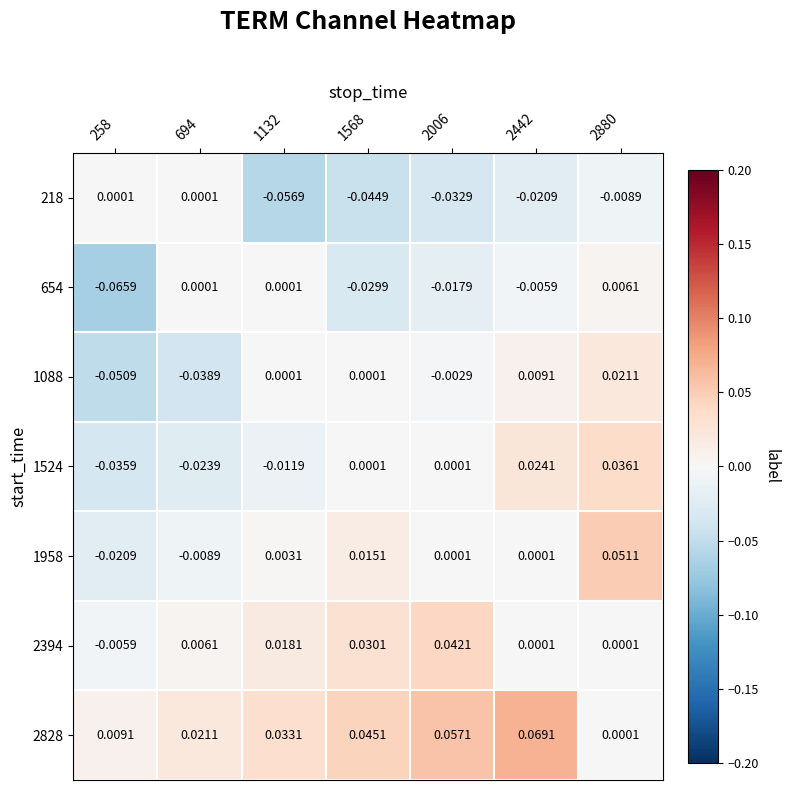

How many series are shown in this chart?

7